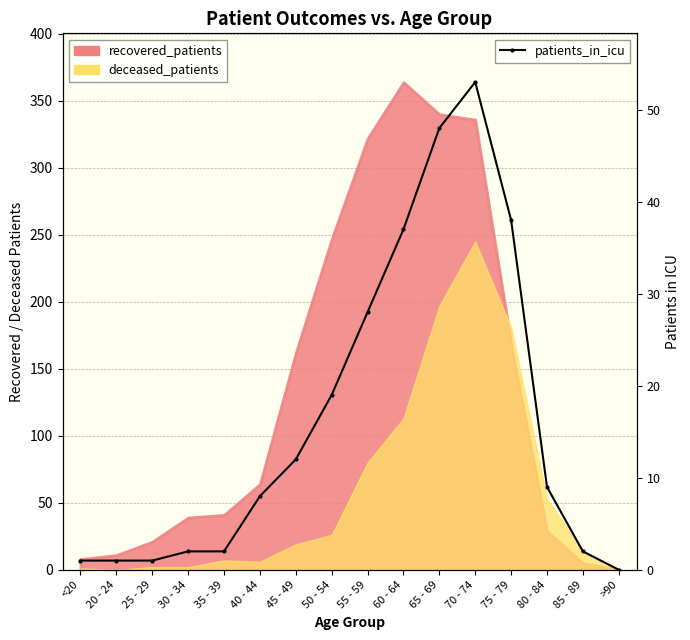

What is the value of the 6th point from the left?

8